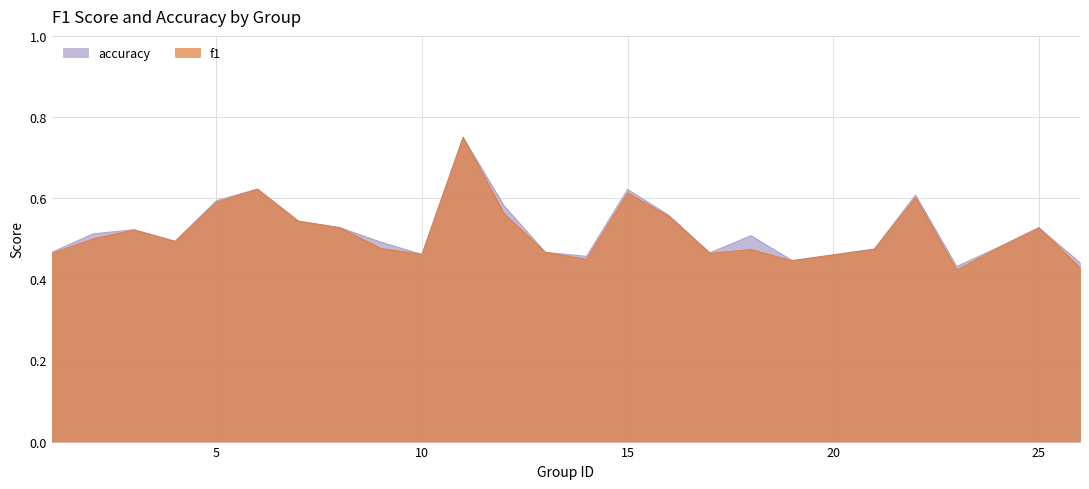

True or false: accuracy and f1 cross at least once.

False